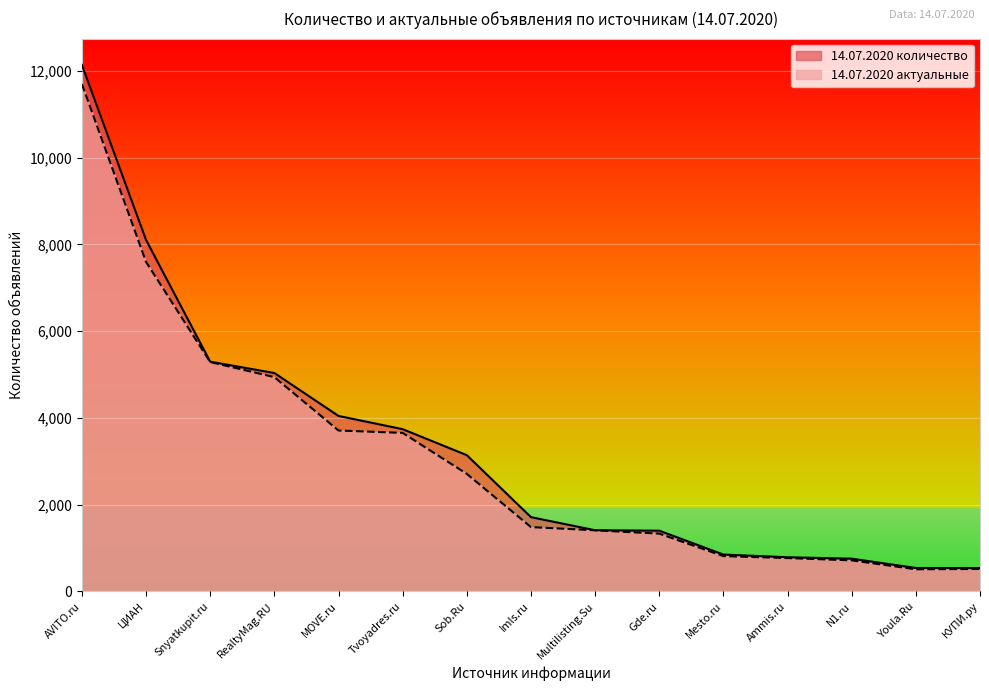

How many values in the 14.07.2020 актуальные series exceed 1484?

7